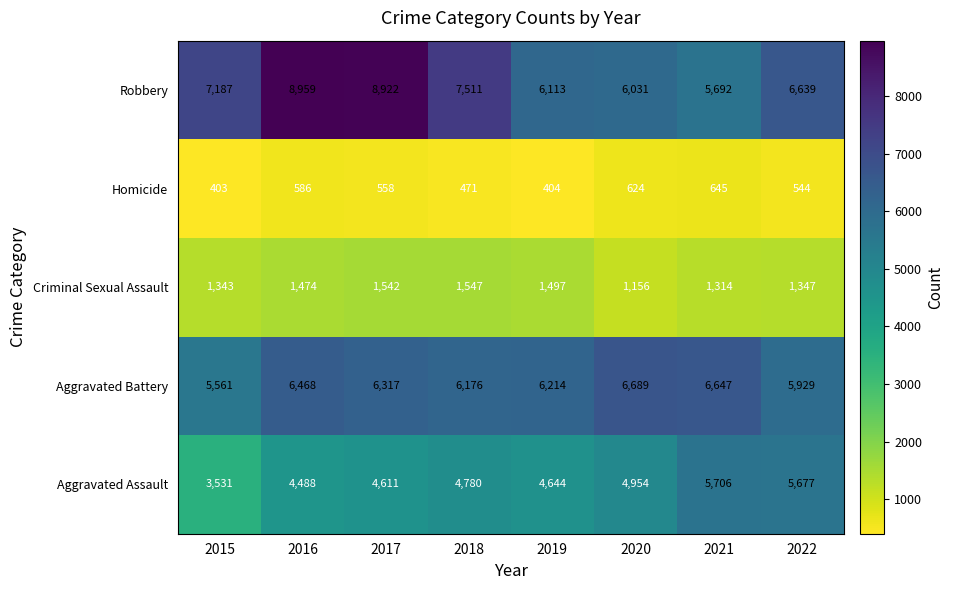

At how many categories does at least one series exceed 3703?

8